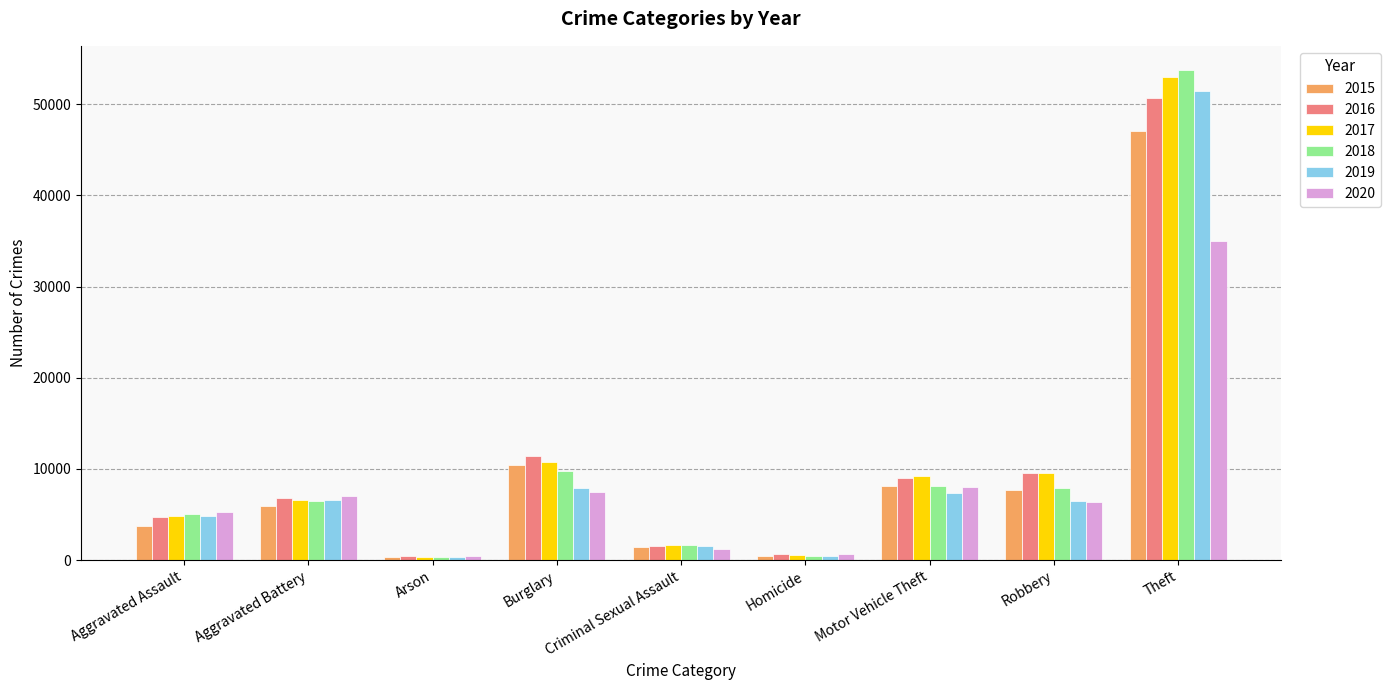

The 2015 series shows 10066 at Aggravated Battery. True or false?

False